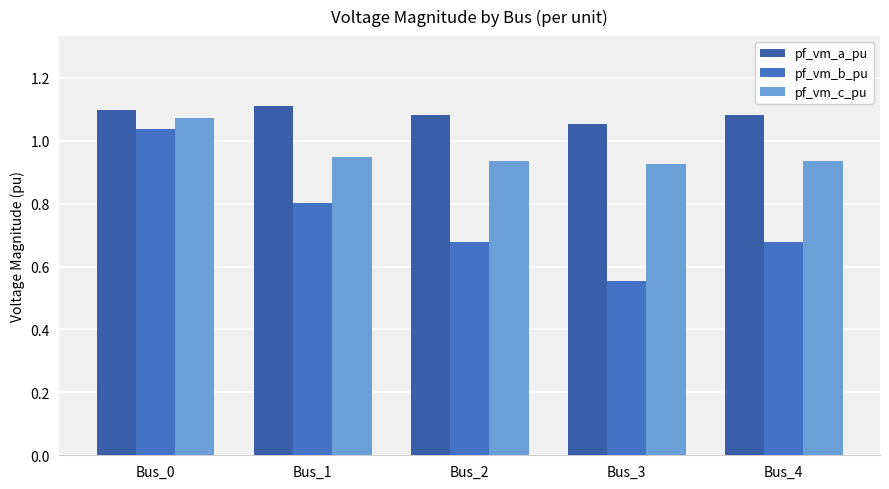

Between Bus_1 and Bus_3, which is larger?

Bus_1